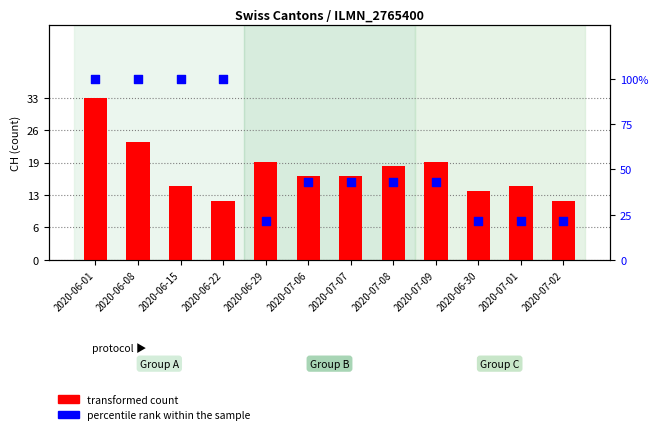

Which series has the largest total across all categories?

percentile rank within the sample